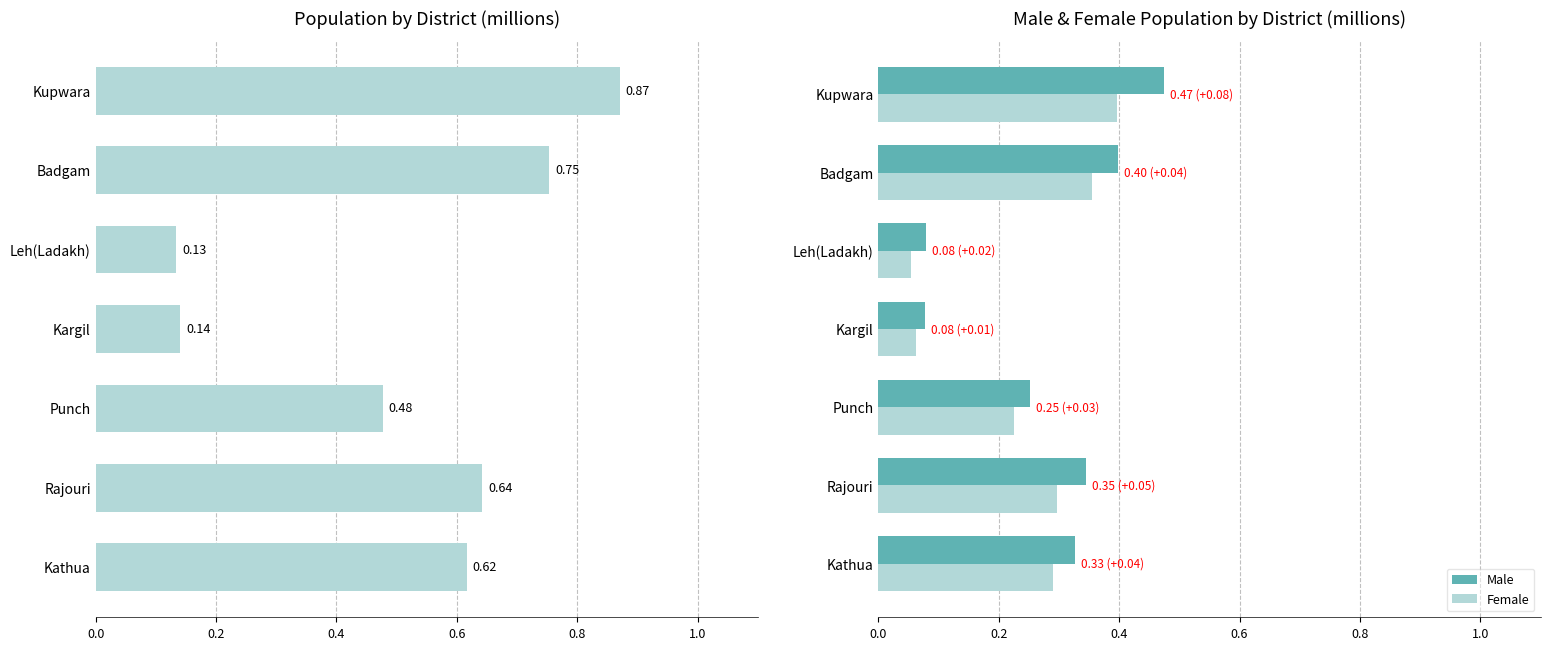

How many categories are shown in the chart?

7